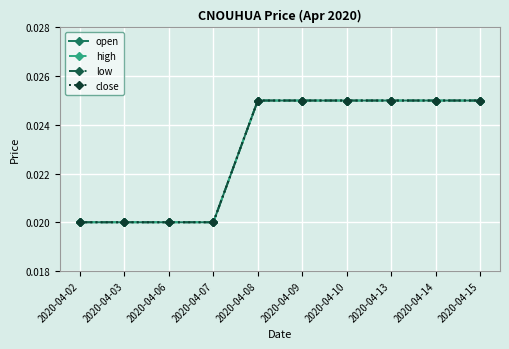

Does the chart have visible grid lines?

Yes